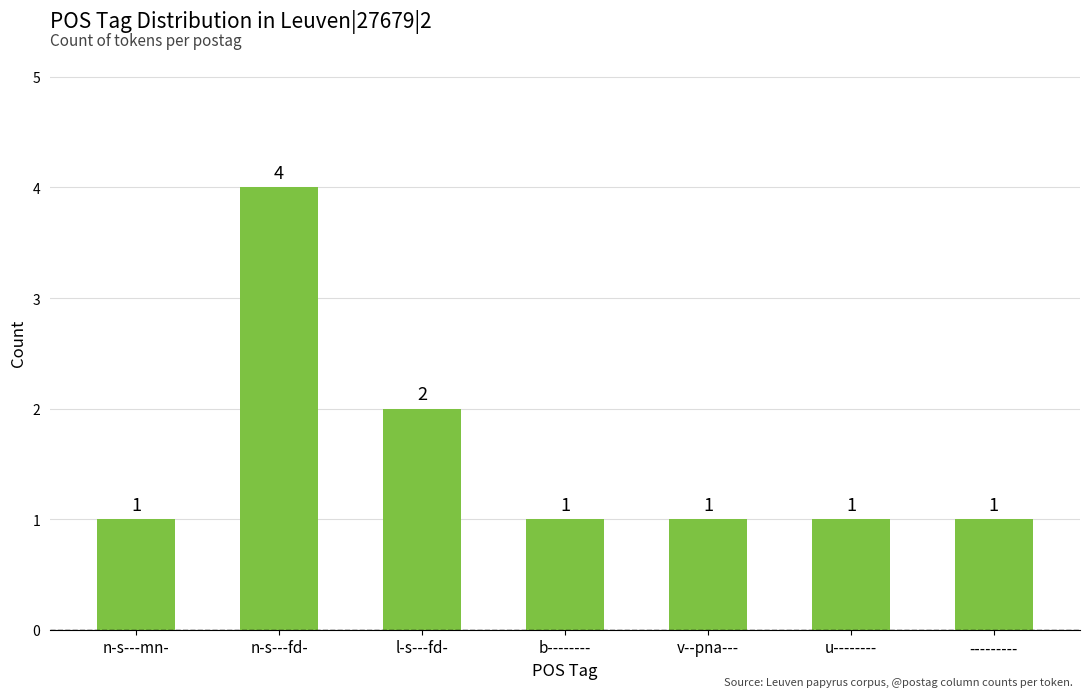

How many bars are there in total?

7